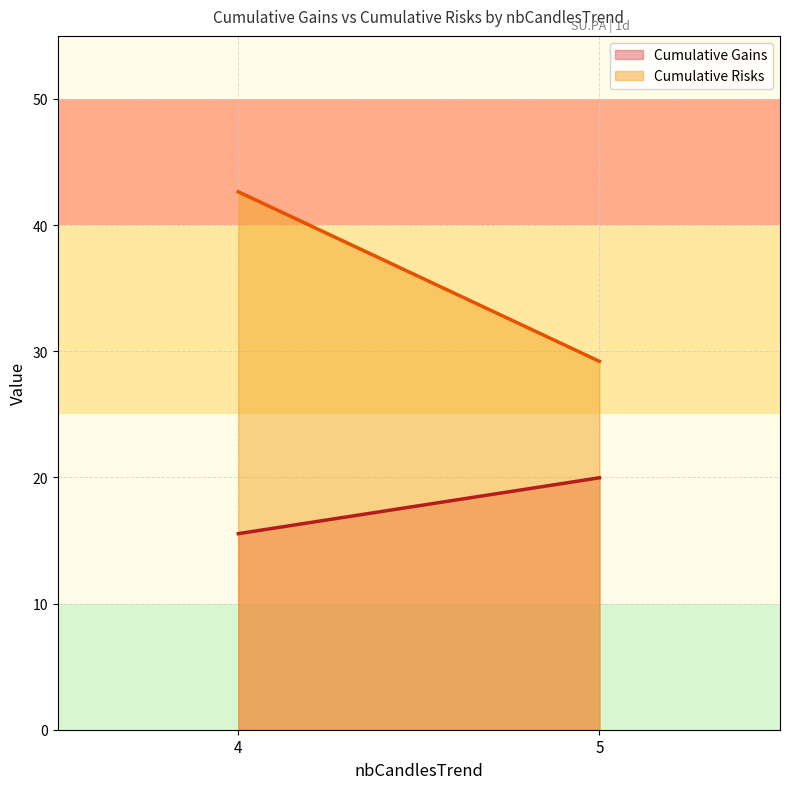

Which series has the largest range (max minus min)?

Cumulative Risks